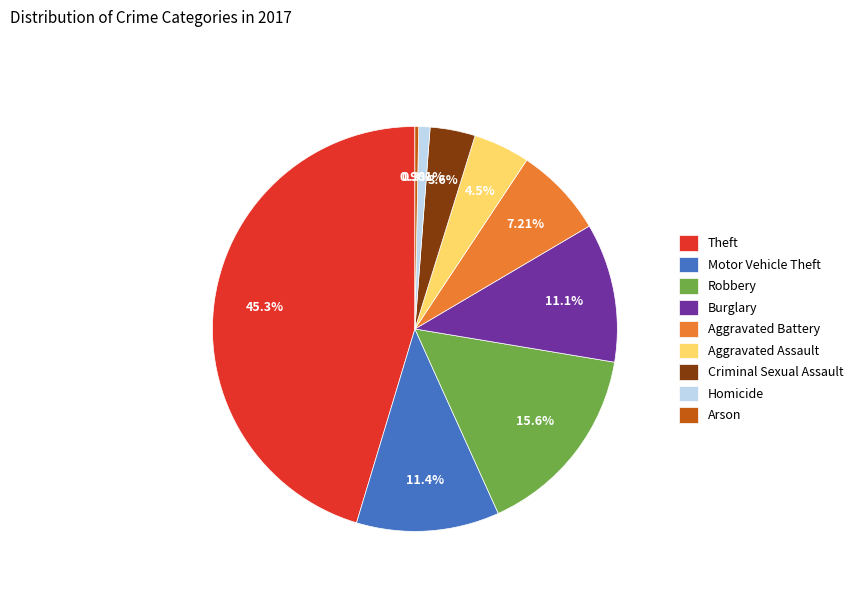

To the nearest percent, what percentage of the pie is Robbery?

16%